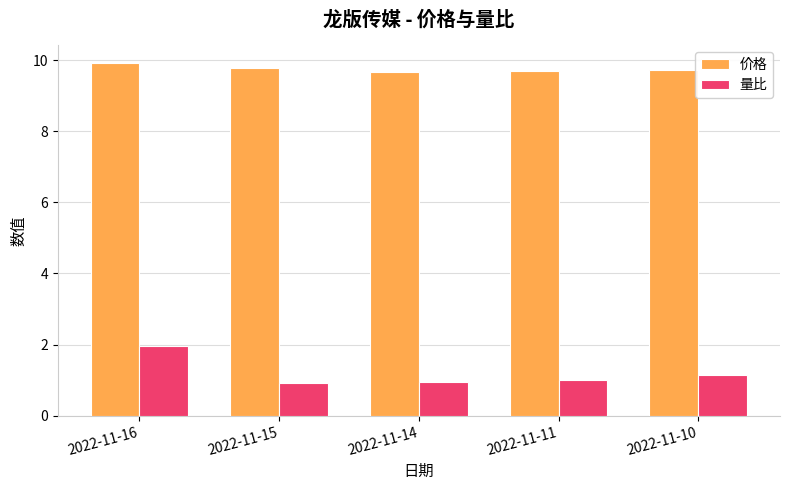

What are all the series names shown in the legend?

价格, 量比